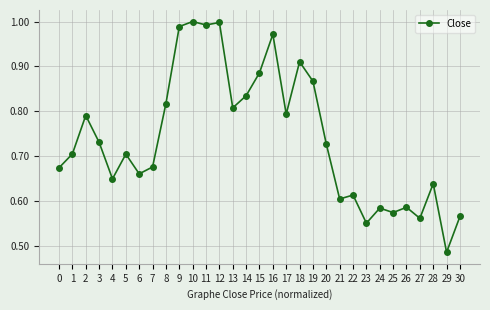

At which label is the value closest to 0?

29